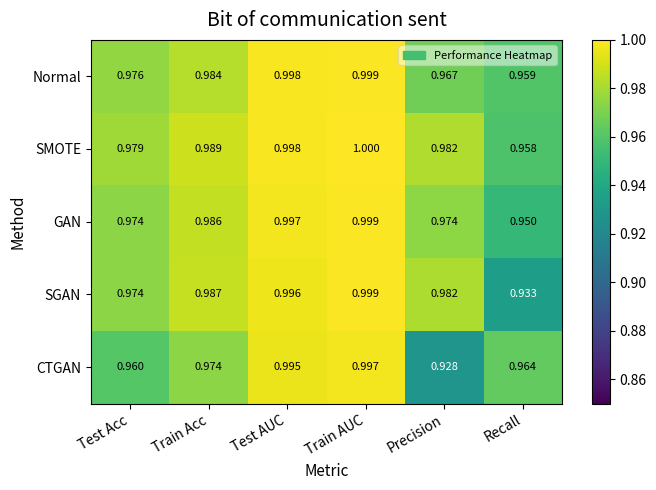

At which category does the chart reach its minimum across all series?

Precision